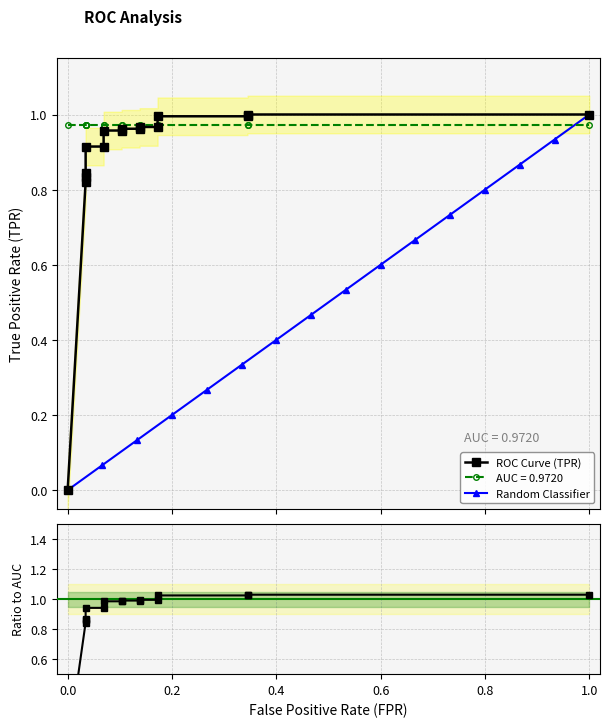

Count the number of data series in this chart.

3